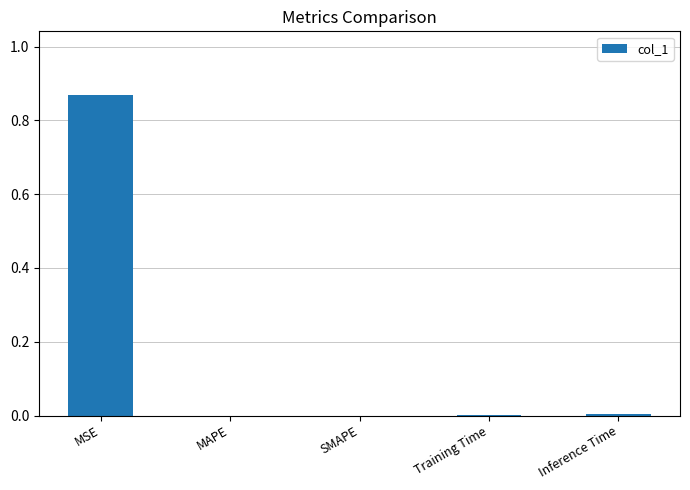

Which has a higher value, MSE or MAPE?

MSE